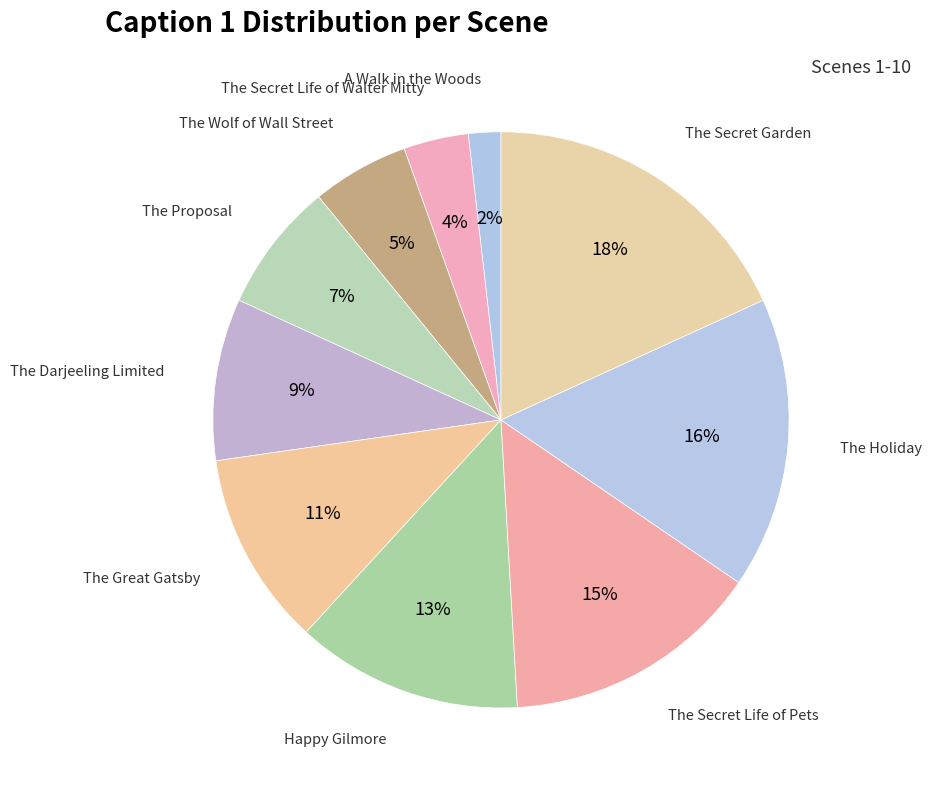

How many segments does this pie chart have?

10